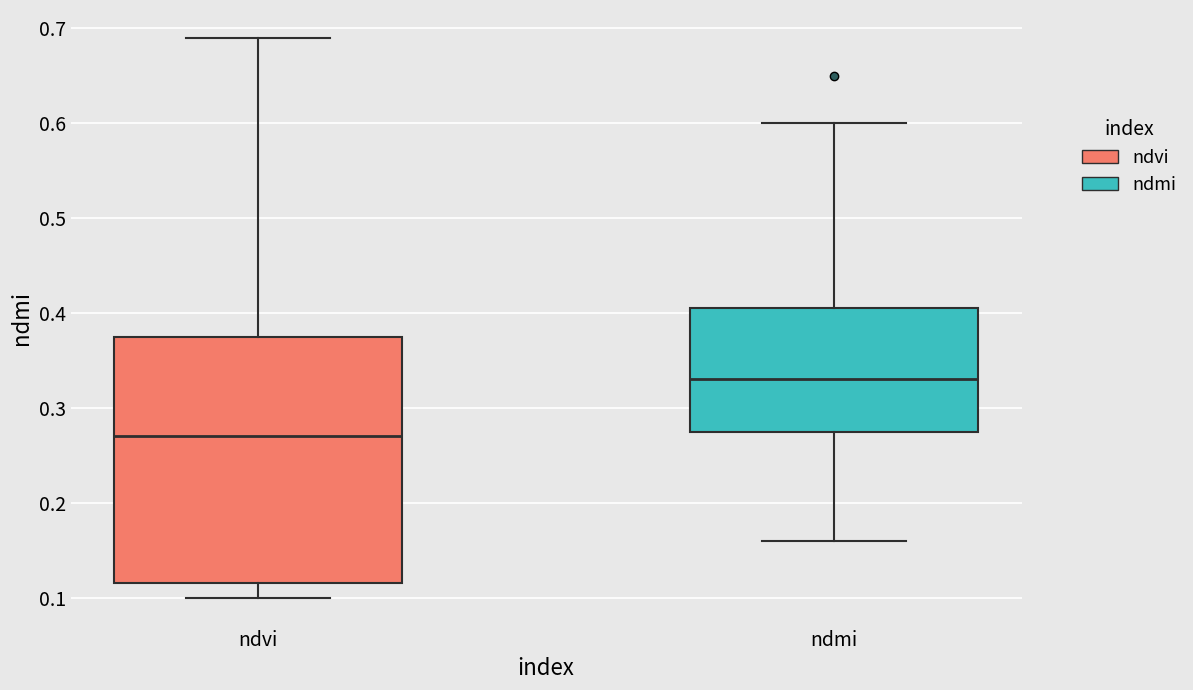

Reading left to right, read every box against the y-axis: the position of its median line, the range the box covers, and the ends of its whiskers. The values are not printed on the chart, so give them approximately, as read against the axis.

ndvi: median 0.27, box 0.12 to 0.38, whiskers 0.10 to 0.69
ndmi: median 0.33, box 0.28 to 0.41, whiskers 0.16 to 0.60